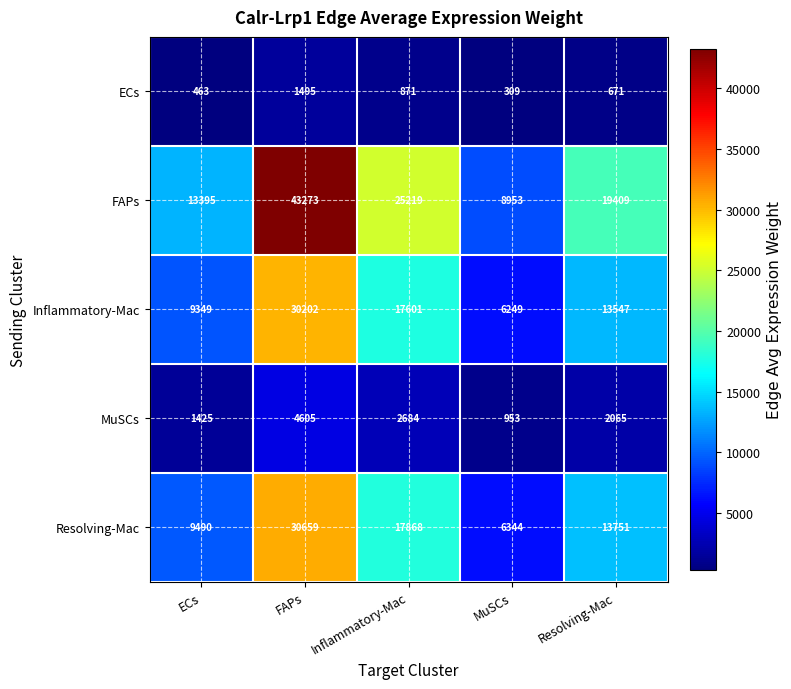

What is the difference between the FAPs values at FAPs and Inflammatory-Mac?

18054.0